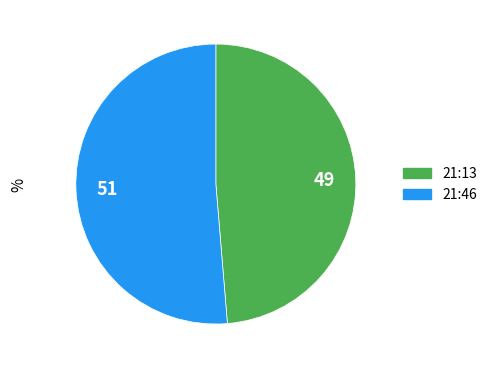

The 49 slice represents 49% of the pie. True or false?

True